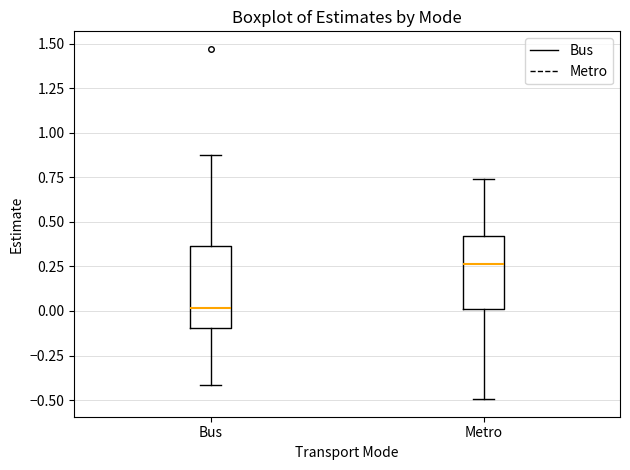

Which box's median line is the lowest?

Bus